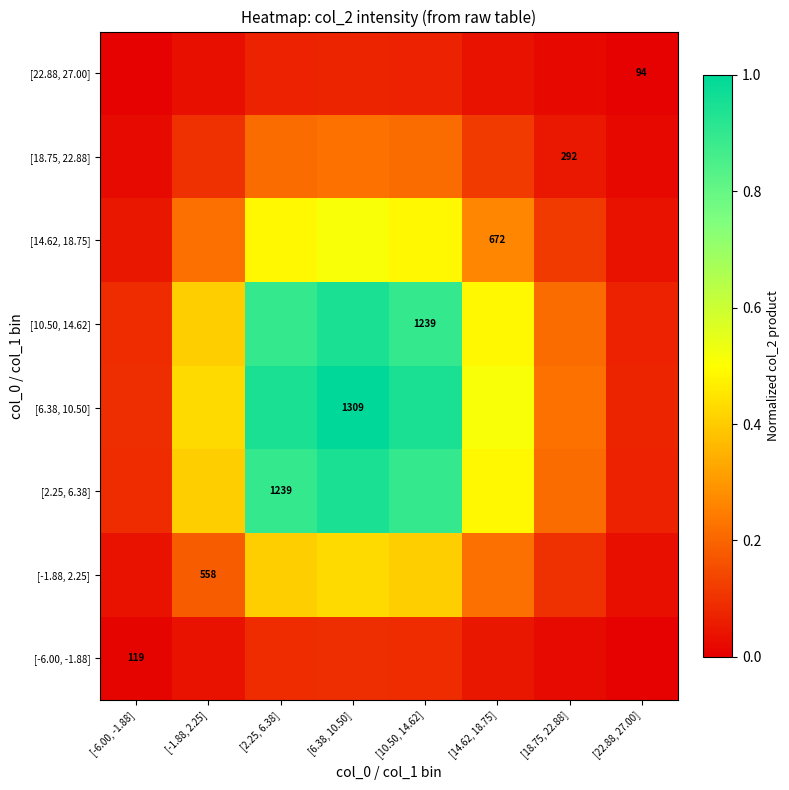

At which category is the sum across all series the highest?

[6.38, 10.50]